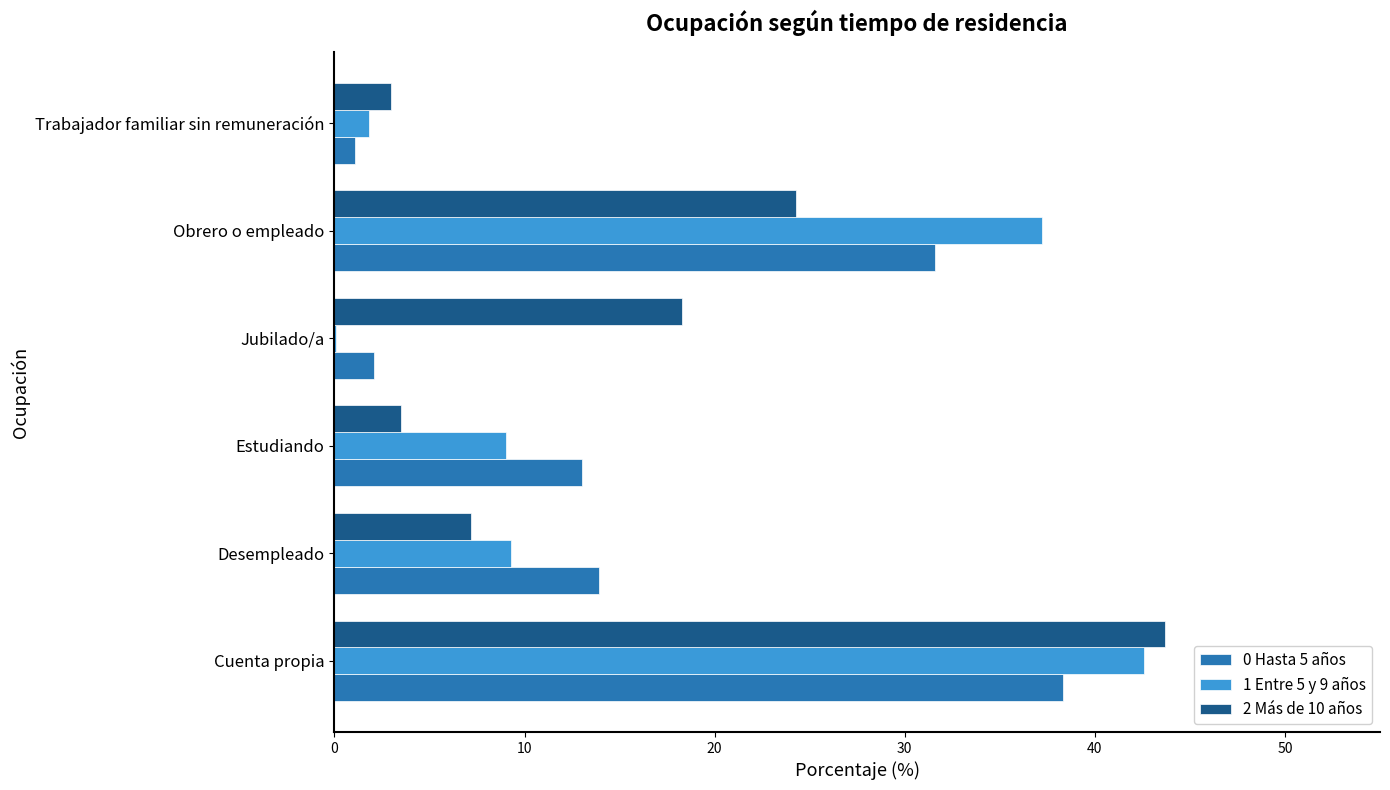

What is the sum of the 1 Entre 5 y 9 años values at Cuenta propia and Obrero o empleado?

79.8